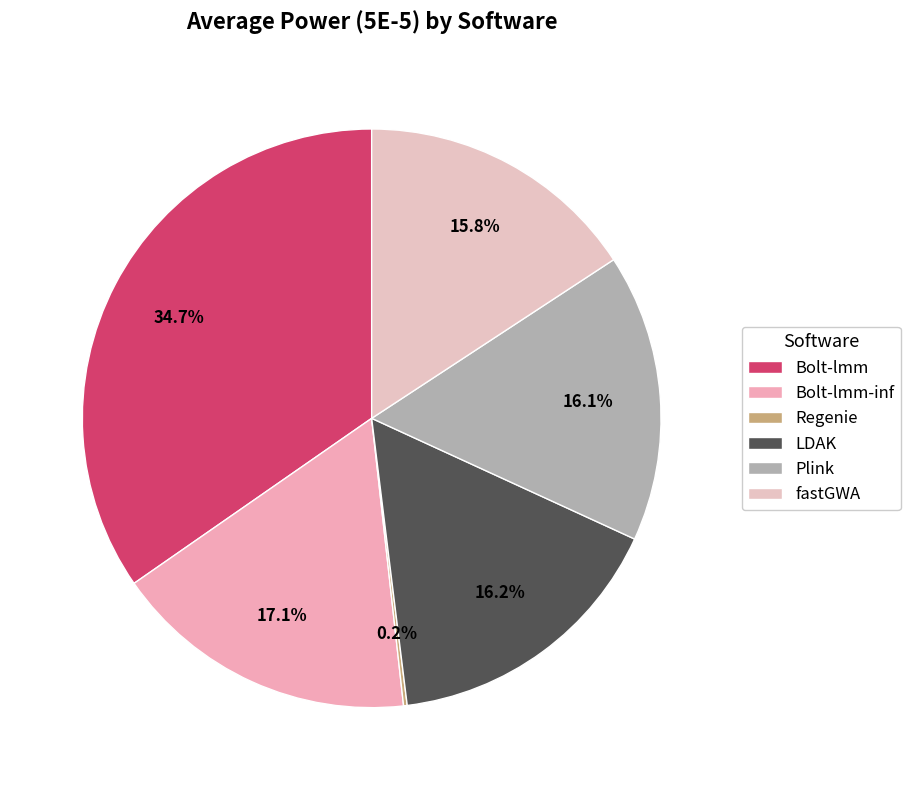

What is the smallest slice in the pie chart?

Regenie